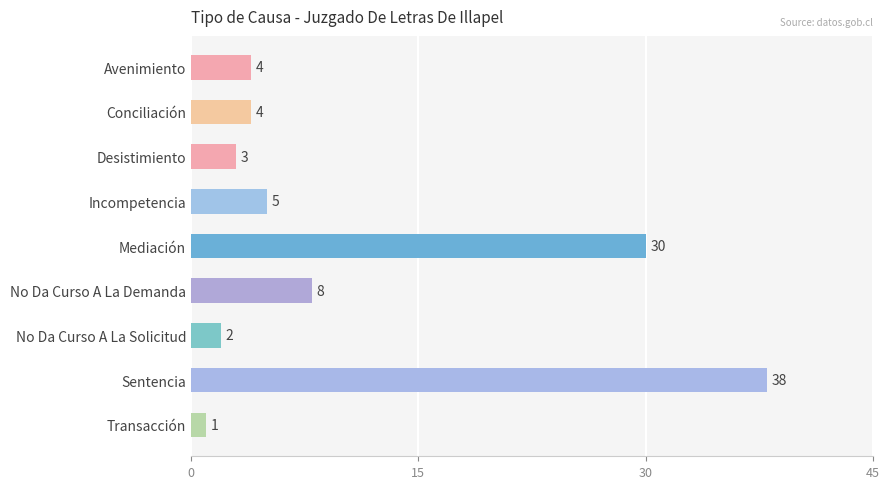

Reading top to bottom, transcribe all the data shown in this chart.

4	4	3	5	30	8	2	38	1